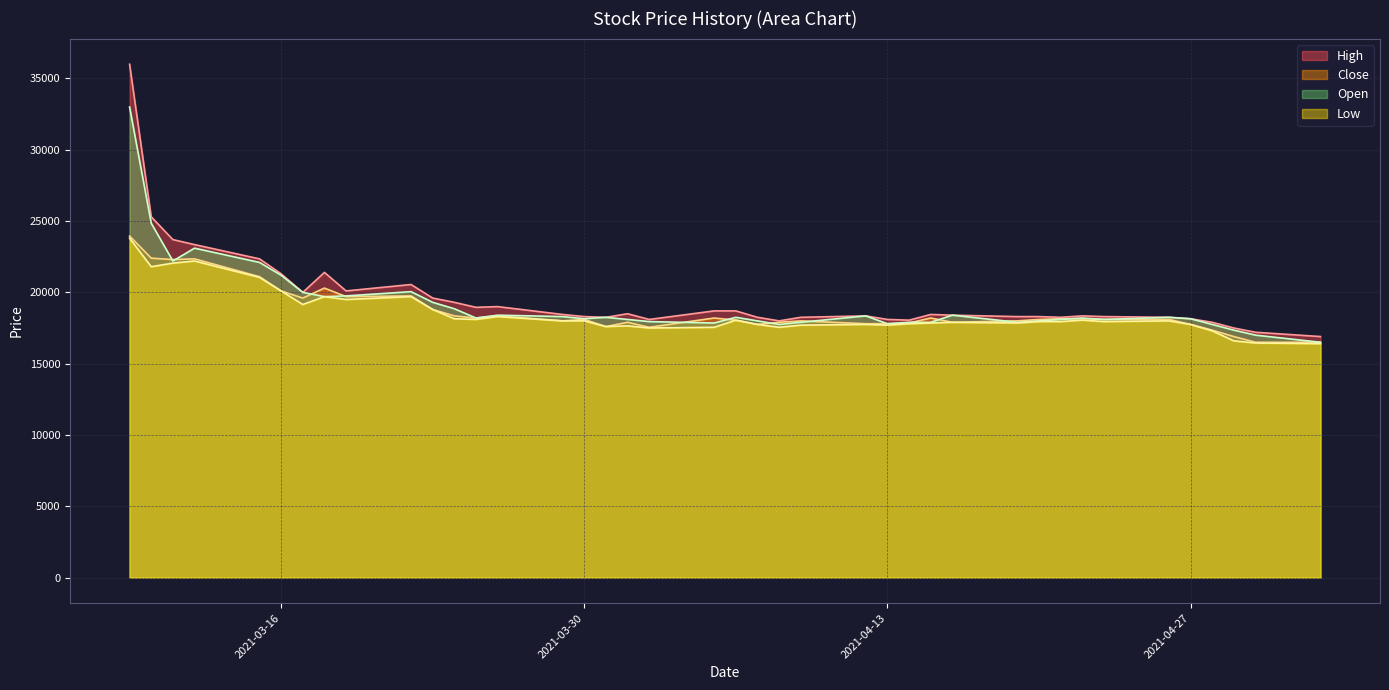

Rank the series by their maximum value, from lowest to highest.

Low, Close, Open, High